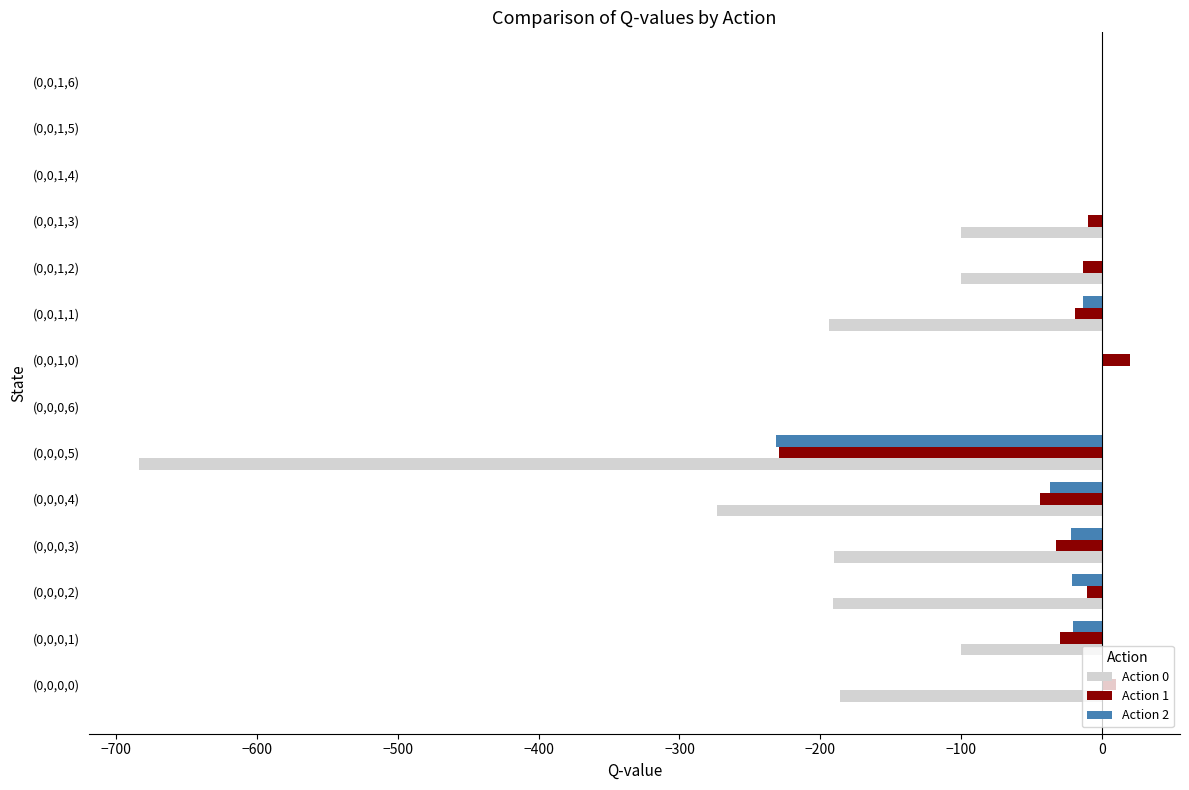

What is the sum of the Action 0 values at (0,0,1,6) and (0,0,0,1)?

-100.0